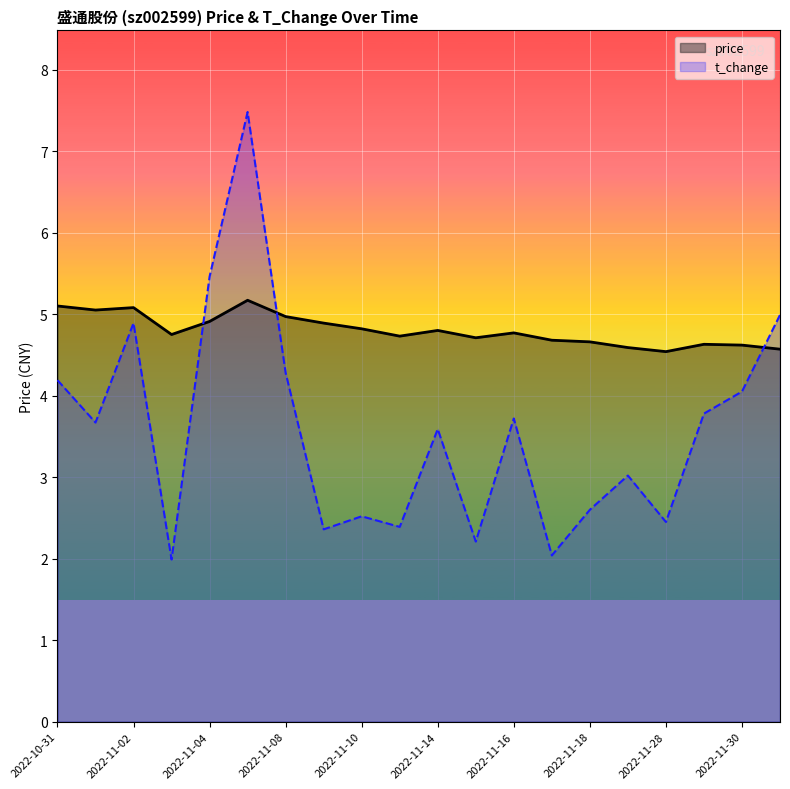

Which series has the largest range (max minus min)?

t_change